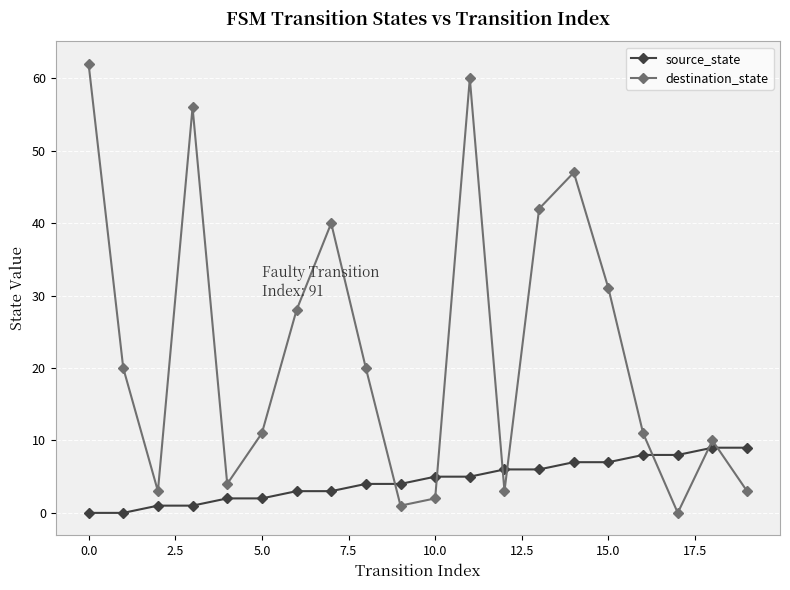

Which series has the largest total across all categories?

destination_state